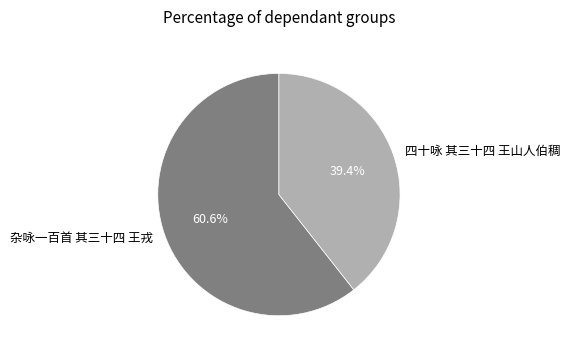

What is the largest slice in the pie chart?

杂咏一百首 其三十四 王戎